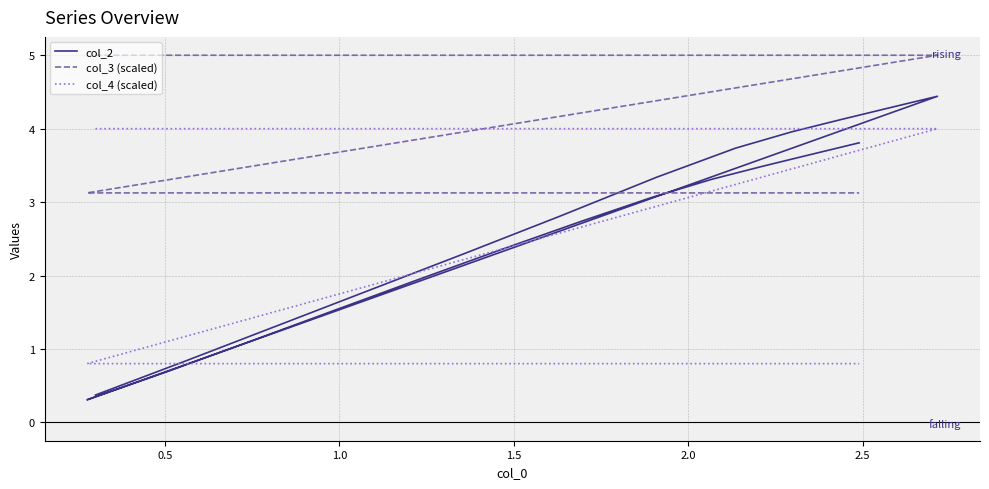

What is the difference between the maximum and second lowest values in the col_2 series?

4.1